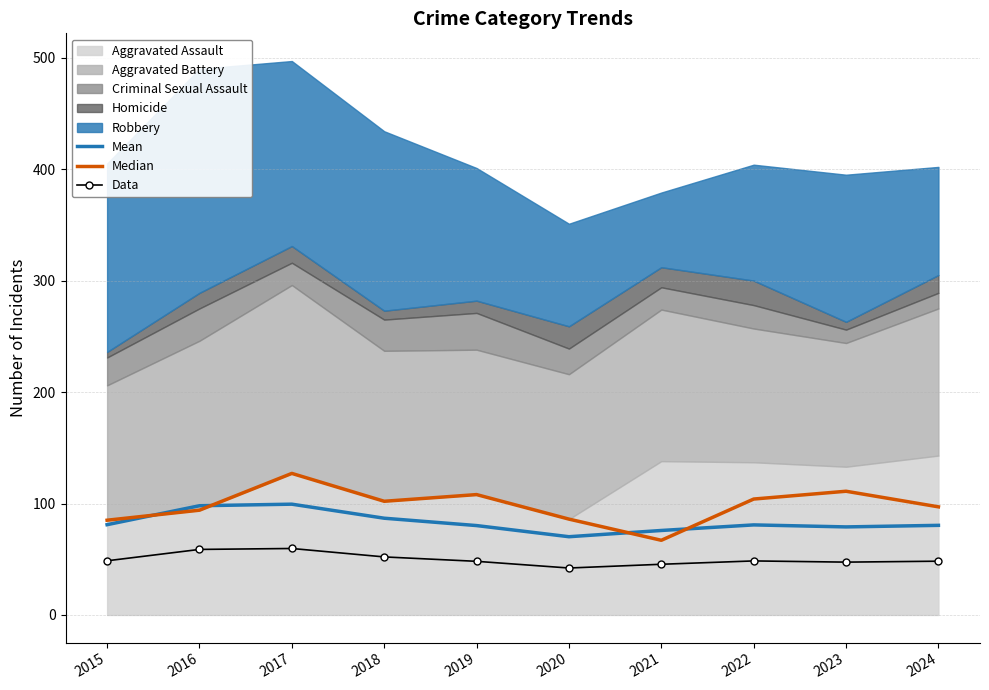

What is the sum of the Mean values at 2015 and 2018?

167.8